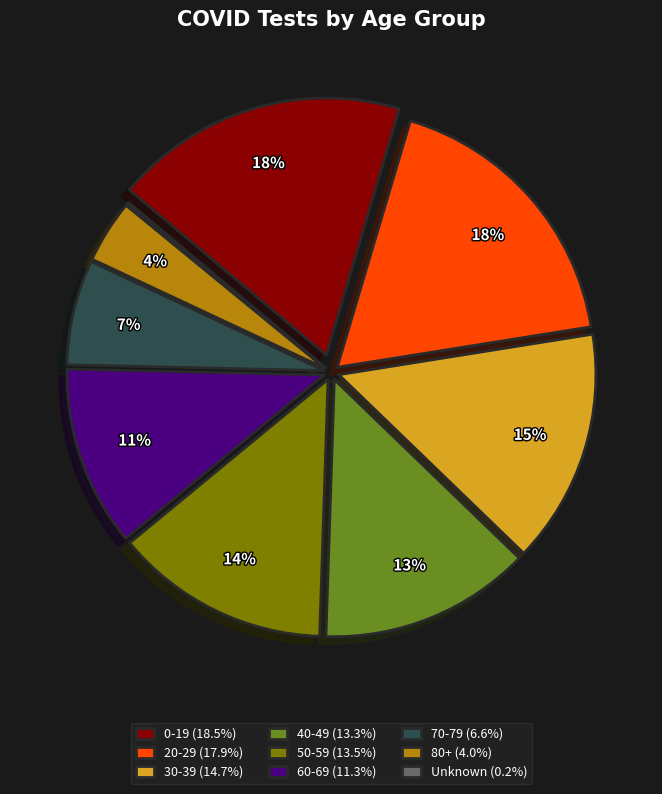

To the nearest percent, what is the average slice percentage?

11%